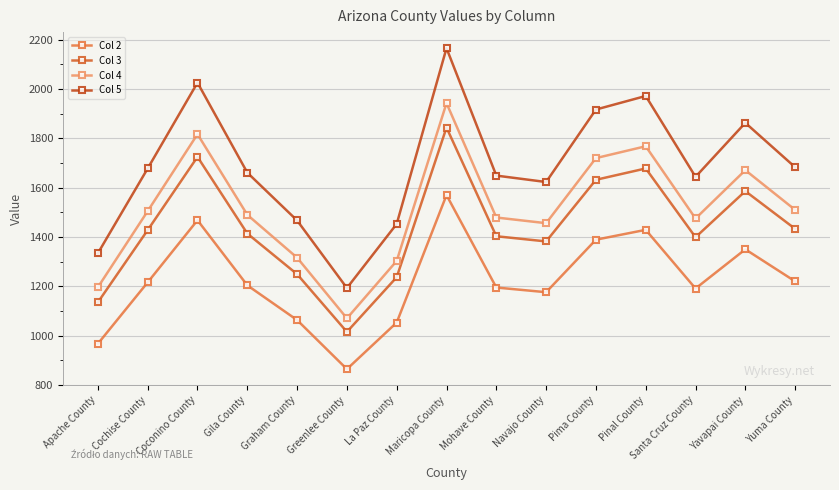

Reading left to right, what are all the values shown in this chart?

Col 2: Apache County=967	Cochise County=1216	Coconino County=1468	Gila County=1204	Graham County=1063	Greenlee County=864	La Paz County=1053	Maricopa County=1570	Mohave County=1195	Navajo County=1176	Pima County=1389	Pinal County=1429	Santa Cruz County=1191	Yavapai County=1350	Yuma County=1220
Col 3: Apache County=1135	Cochise County=1428	Coconino County=1725	Gila County=1414	Graham County=1249	Greenlee County=1015	La Paz County=1237	Maricopa County=1844	Mohave County=1403	Navajo County=1382	Pima County=1632	Pinal County=1678	Santa Cruz County=1399	Yavapai County=1586	Yuma County=1433
Col 4: Apache County=1196	Cochise County=1505	Coconino County=1817	Gila County=1490	Graham County=1316	Greenlee County=1070	La Paz County=1303	Maricopa County=1943	Mohave County=1479	Navajo County=1456	Pima County=1720	Pinal County=1768	Santa Cruz County=1475	Yavapai County=1671	Yuma County=1510
Col 5: Apache County=1334	Cochise County=1678	Coconino County=2026	Gila County=1661	Graham County=1467	Greenlee County=1193	La Paz County=1453	Maricopa County=2166	Mohave County=1649	Navajo County=1623	Pima County=1917	Pinal County=1972	Santa Cruz County=1644	Yavapai County=1863	Yuma County=1683